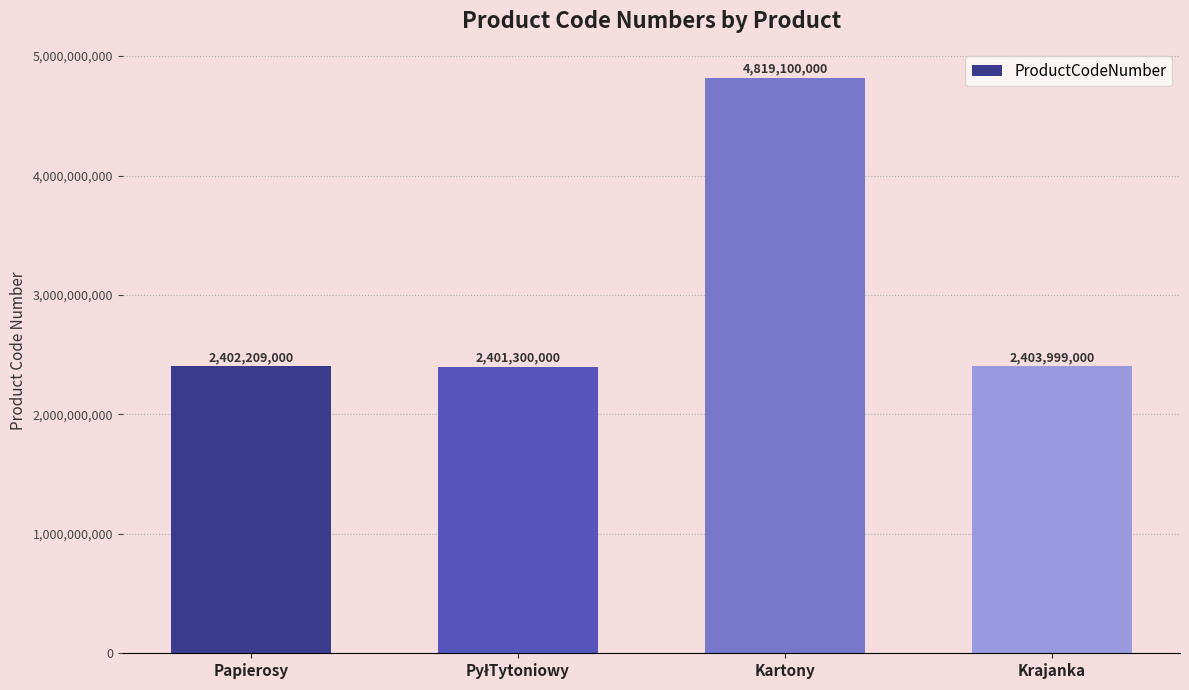

What is the ratio of the value at Papierosy to the value at Krajanka?

1.0